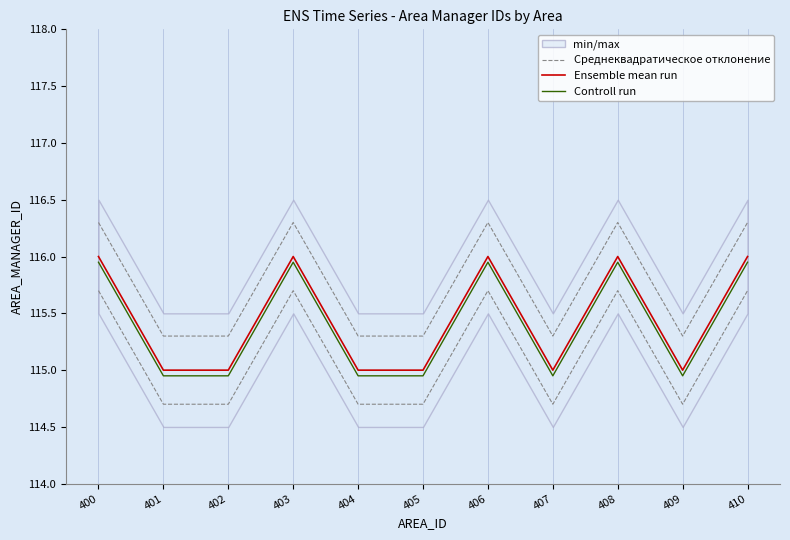

What is the value of the Ensemble mean run point at the 9th from the left?

116.0